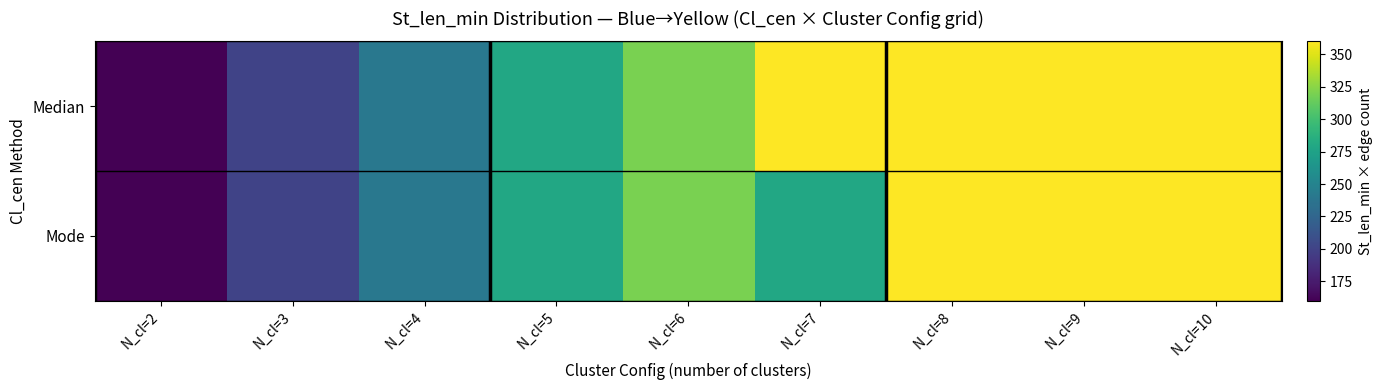

Rank the series by their maximum value, from highest to lowest.

Median, Mode